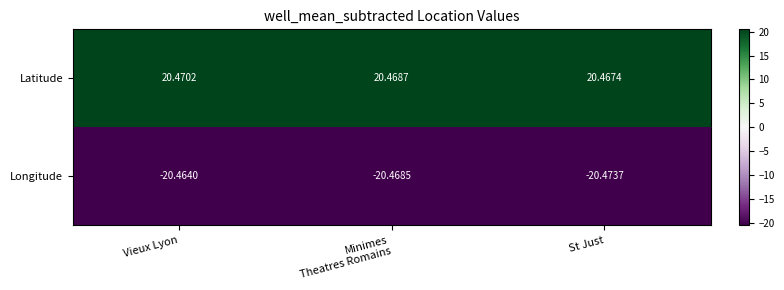

Which label corresponds to the smallest value in the chart?

St Just